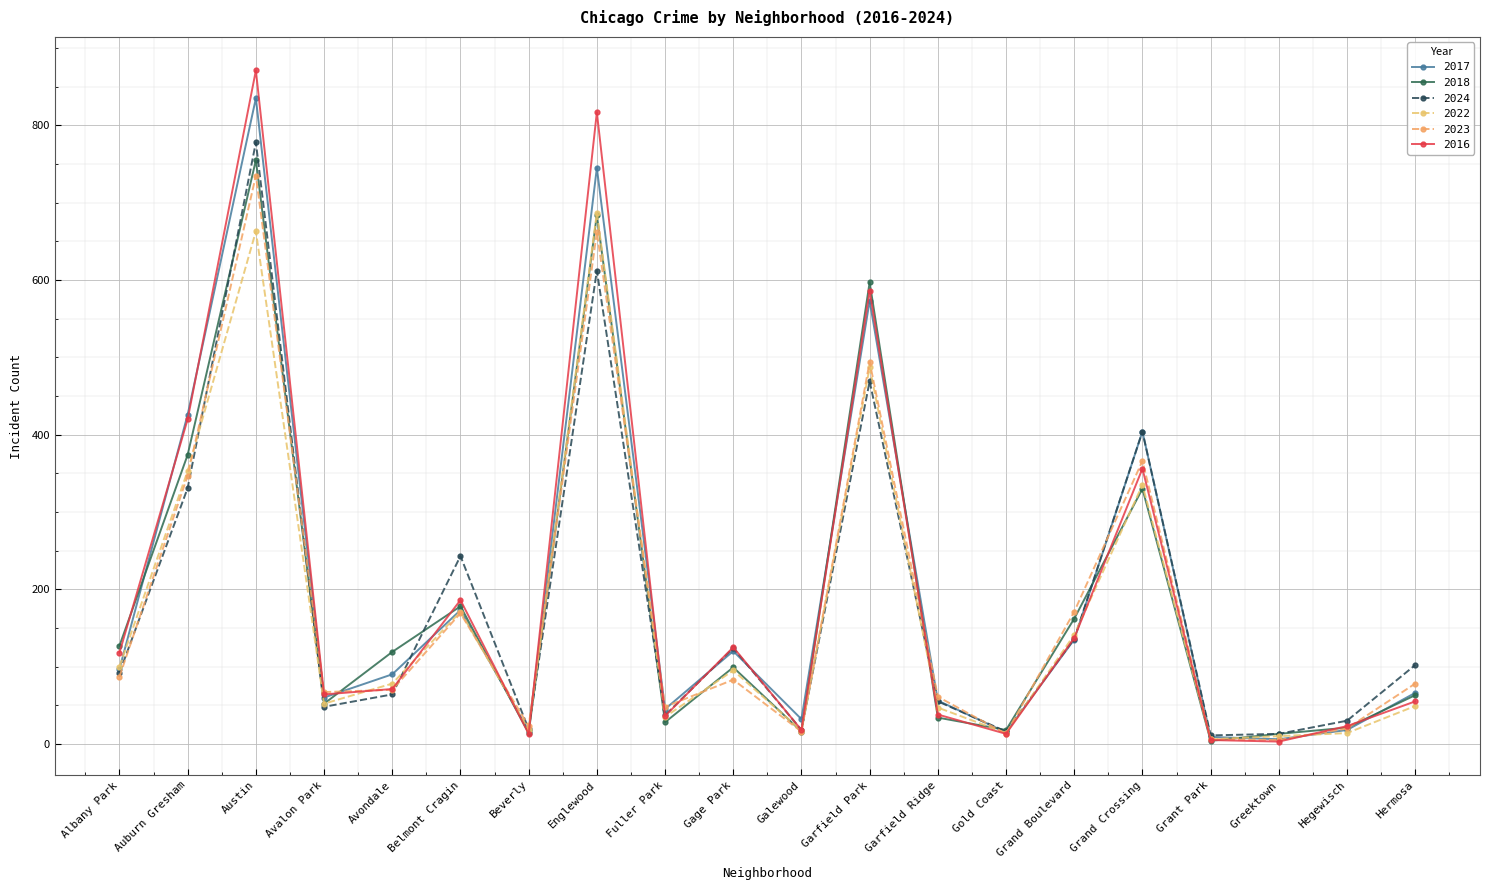

What is the value of the 2024 point at the 5th from the left?

64